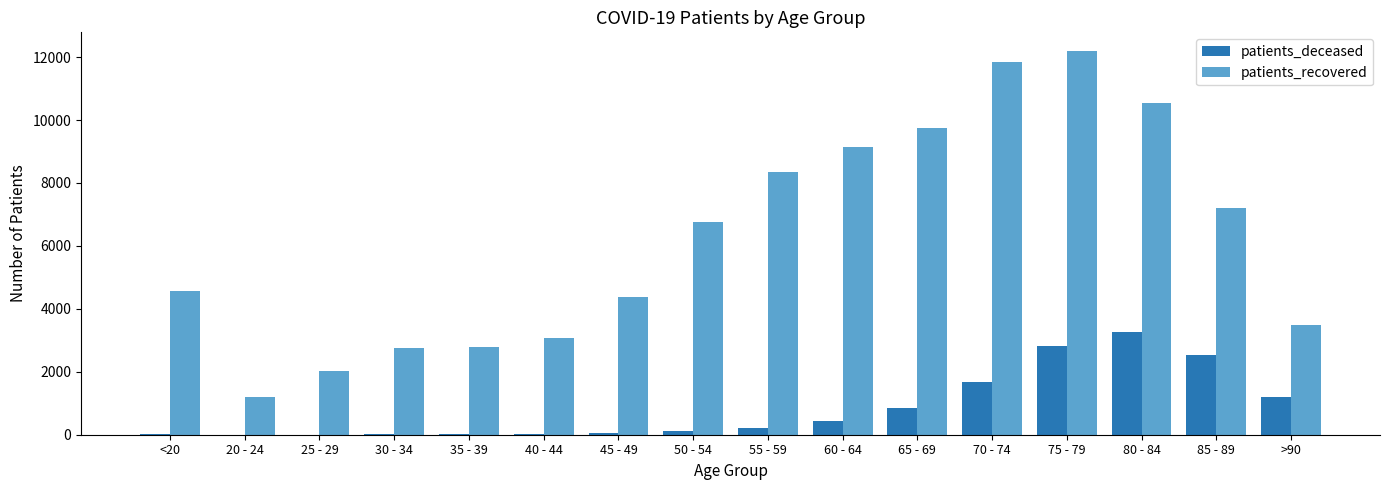

What is the maximum value shown in the chart?

12179